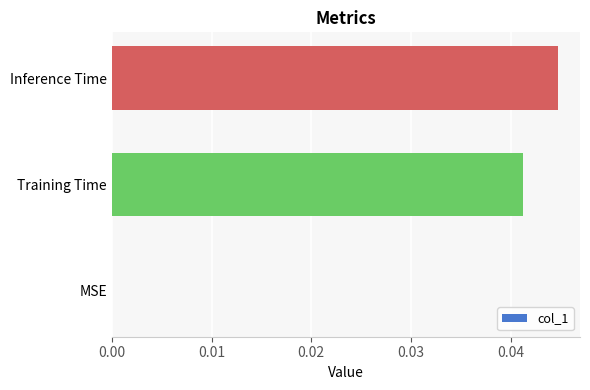

Between MSE and Inference Time, which is larger?

Inference Time